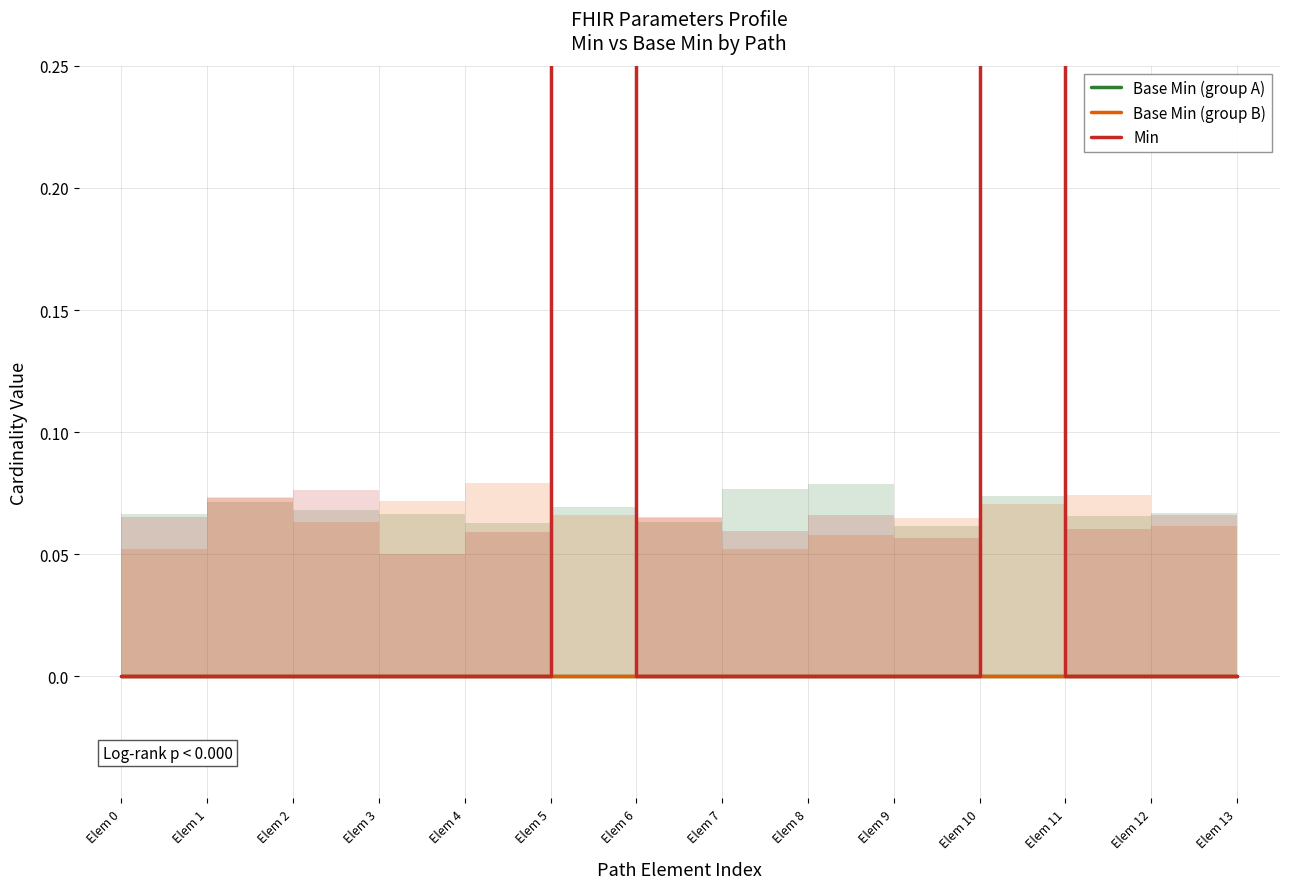

Between Elem 9 and Elem 10, which series saw the biggest shift?

Min